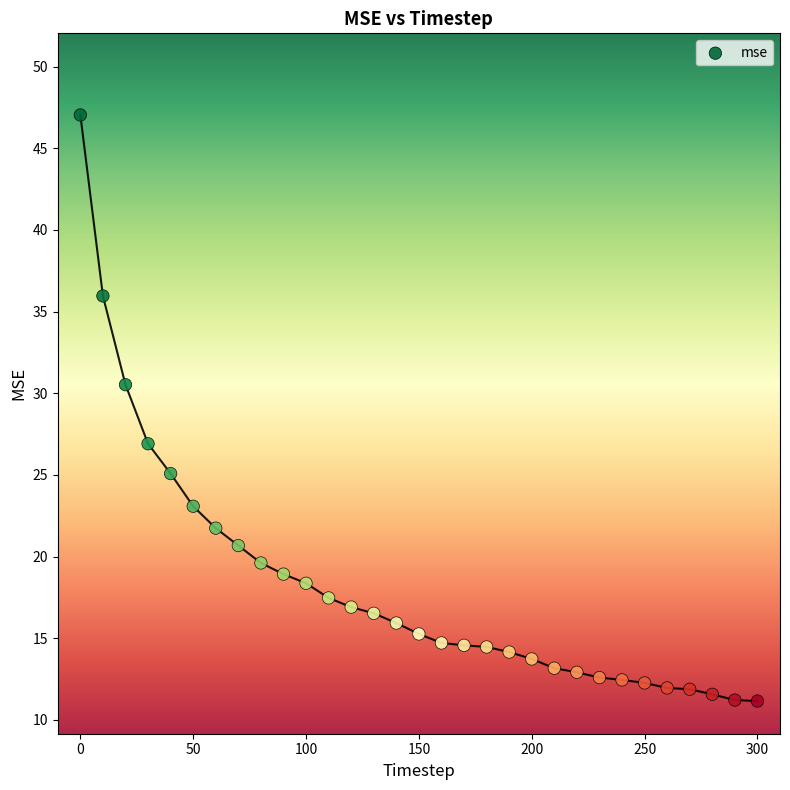

What Y value in the scatter plot is closest to 29?

30.5